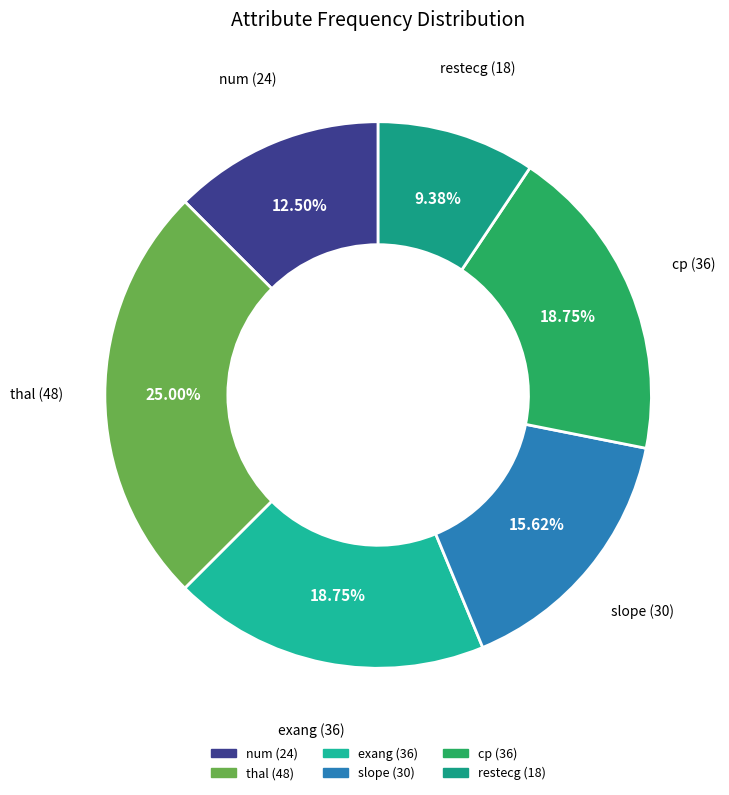

How many slices are in this pie chart?

6